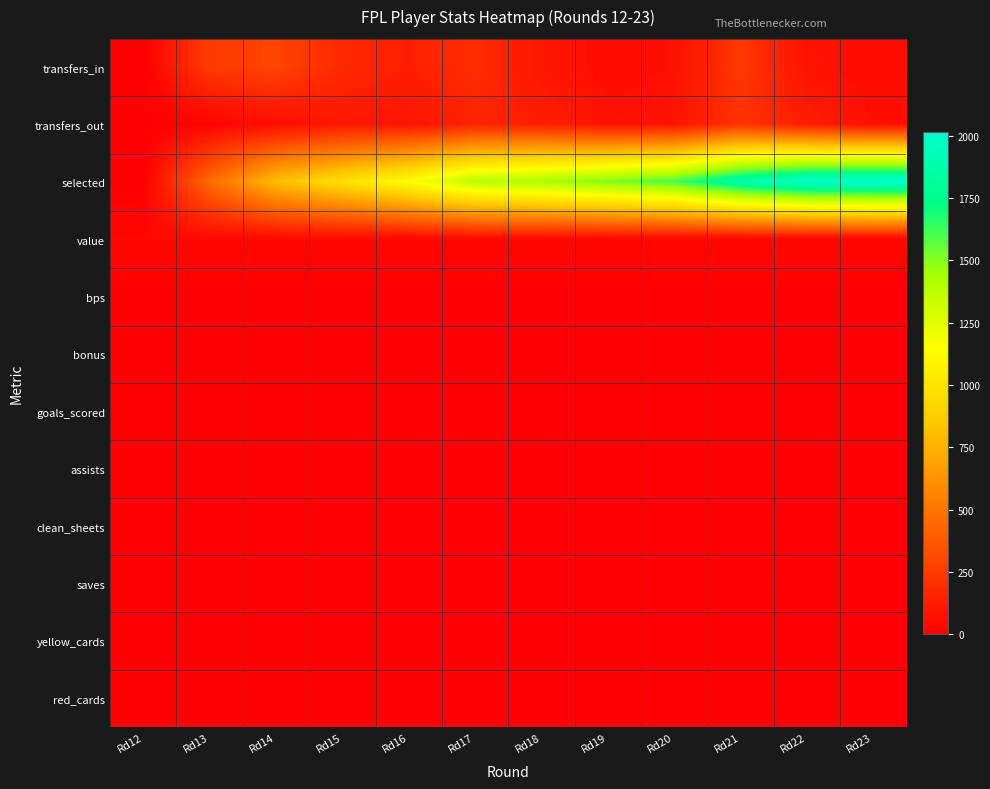

Reading left to right, extract all data points from this chart.

transfers_in: Rd12=0	Rd13=247	Rd14=293	Rd15=179	Rd16=139	Rd17=198	Rd18=96	Rd19=59	Rd20=72	Rd21=238	Rd22=86	Rd23=52
transfers_out: Rd12=0	Rd13=20	Rd14=65	Rd15=106	Rd16=89	Rd17=154	Rd18=139	Rd19=81	Rd20=85	Rd21=217	Rd22=127	Rd23=71
selected: Rd12=0	Rd13=444	Rd14=804	Rd15=974	Rd16=1148	Rd17=1383	Rd18=1429	Rd19=1519	Rd20=1612	Rd21=1858	Rd22=1994	Rd23=2016
value: Rd12=40	Rd13=40	Rd14=40	Rd15=40	Rd16=40	Rd17=40	Rd18=40	Rd19=40	Rd20=40	Rd21=40	Rd22=40	Rd23=40
bps: Rd12=0	Rd13=0	Rd14=0	Rd15=0	Rd16=0	Rd17=0	Rd18=0	Rd19=0	Rd20=0	Rd21=0	Rd22=0	Rd23=0
bonus: Rd12=0	Rd13=0	Rd14=0	Rd15=0	Rd16=0	Rd17=0	Rd18=0	Rd19=0	Rd20=0	Rd21=0	Rd22=0	Rd23=0
goals_scored: Rd12=0	Rd13=0	Rd14=0	Rd15=0	Rd16=0	Rd17=0	Rd18=0	Rd19=0	Rd20=0	Rd21=0	Rd22=0	Rd23=0
assists: Rd12=0	Rd13=0	Rd14=0	Rd15=0	Rd16=0	Rd17=0	Rd18=0	Rd19=0	Rd20=0	Rd21=0	Rd22=0	Rd23=0
clean_sheets: Rd12=0	Rd13=0	Rd14=0	Rd15=0	Rd16=0	Rd17=0	Rd18=0	Rd19=0	Rd20=0	Rd21=0	Rd22=0	Rd23=0
saves: Rd12=0	Rd13=0	Rd14=0	Rd15=0	Rd16=0	Rd17=0	Rd18=0	Rd19=0	Rd20=0	Rd21=0	Rd22=0	Rd23=0
yellow_cards: Rd12=0	Rd13=0	Rd14=0	Rd15=0	Rd16=0	Rd17=0	Rd18=0	Rd19=0	Rd20=0	Rd21=0	Rd22=0	Rd23=0
red_cards: Rd12=0	Rd13=0	Rd14=0	Rd15=0	Rd16=0	Rd17=0	Rd18=0	Rd19=0	Rd20=0	Rd21=0	Rd22=0	Rd23=0